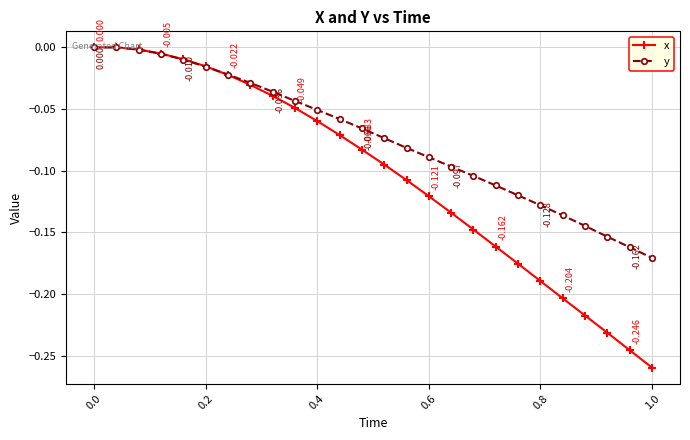

Which series has the largest range (max minus min)?

x